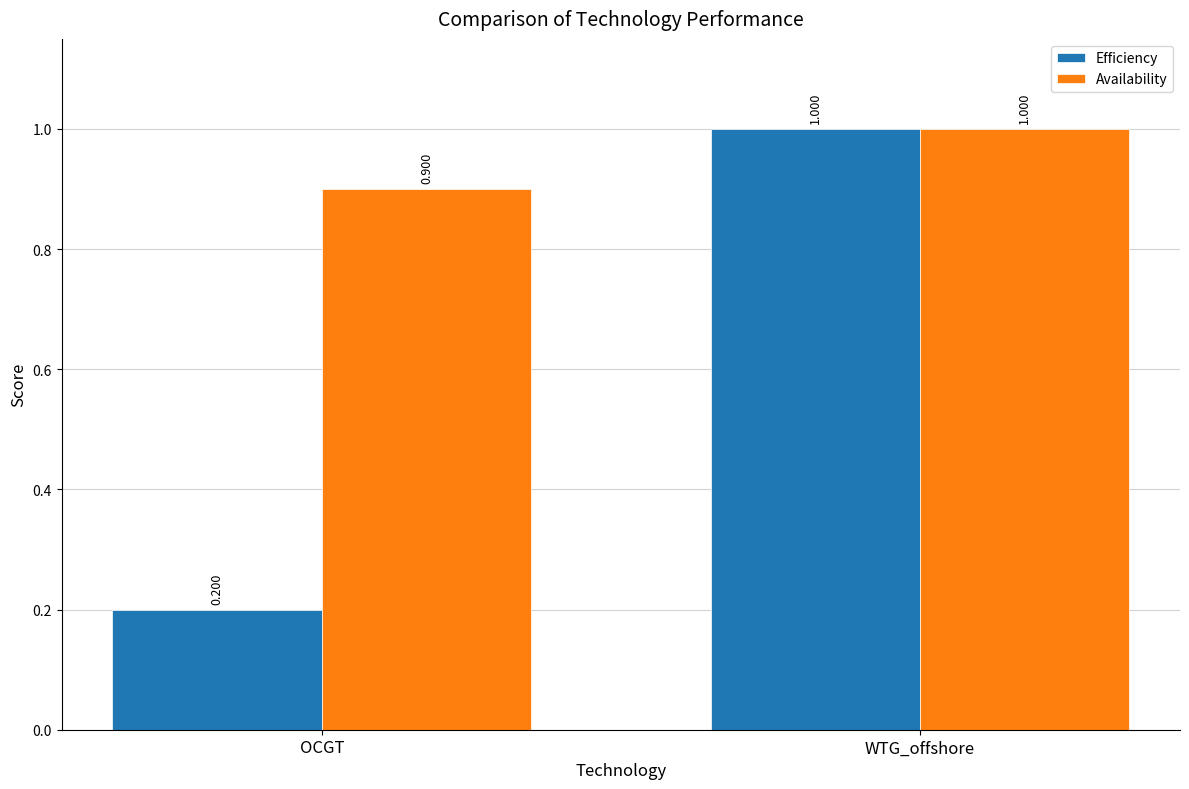

What is the label of the 2nd bar from the right?

OCGT